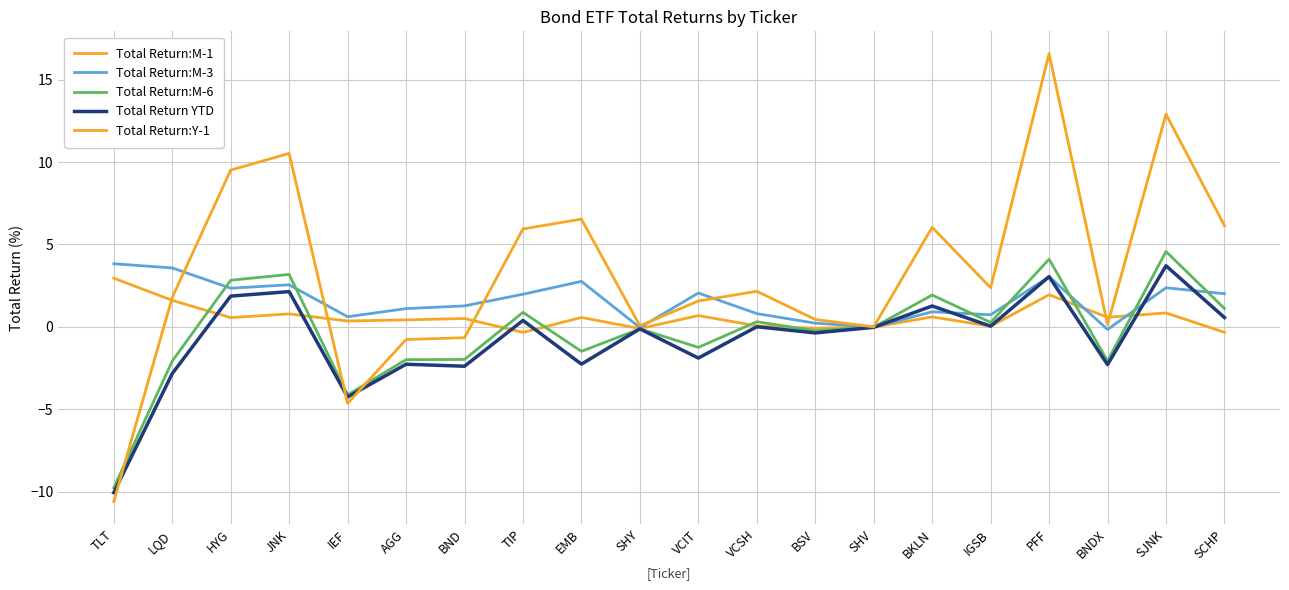

At how many categories does at least one series exceed 7?

4